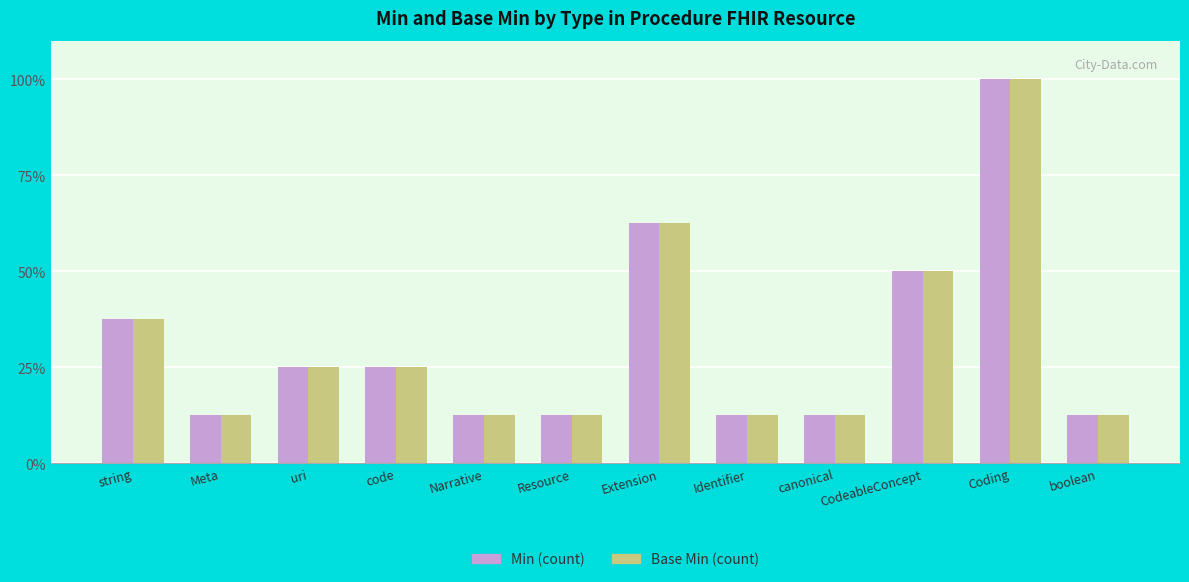

What is the sum of the Min (count) values at boolean and uri?

37.5